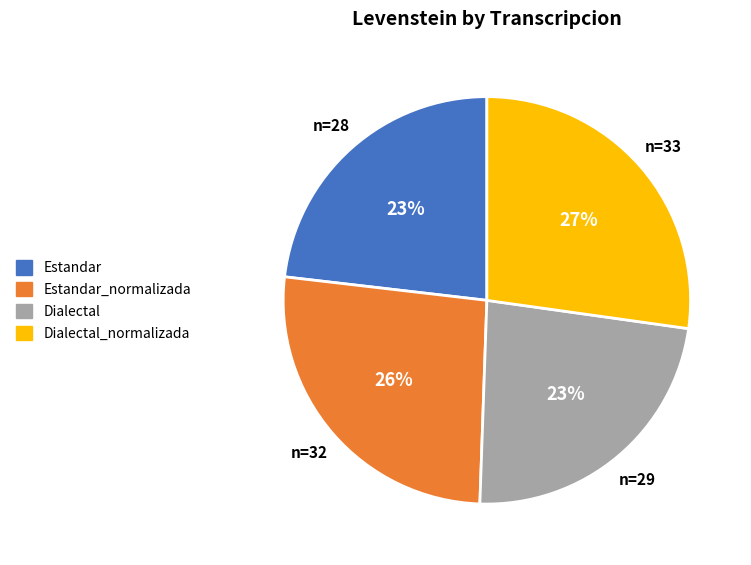

Is Estandar the majority of the pie?

No